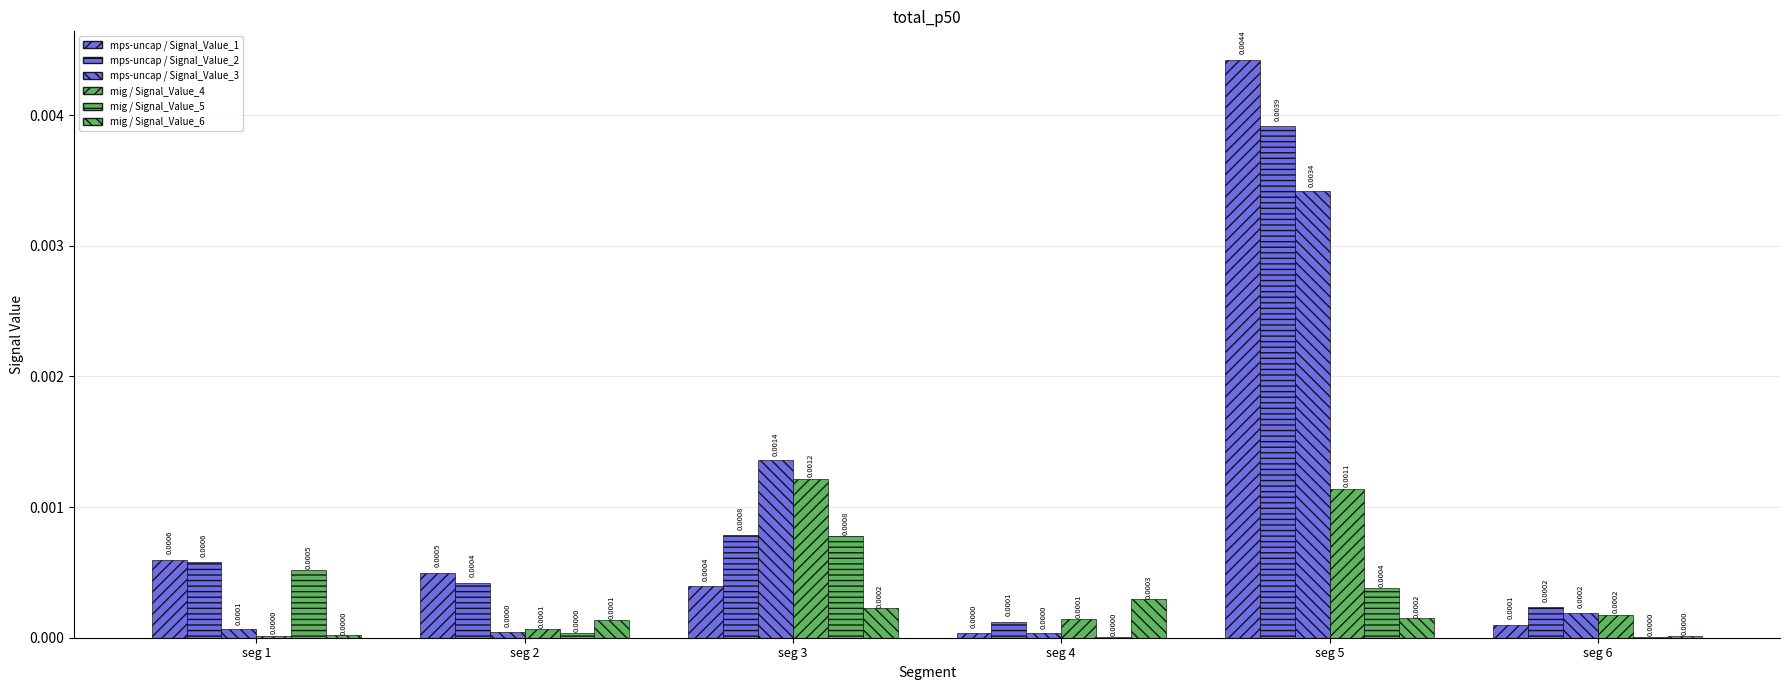

The value of Signal_Value_2 at seg 2 is 0.0. True or false?

True